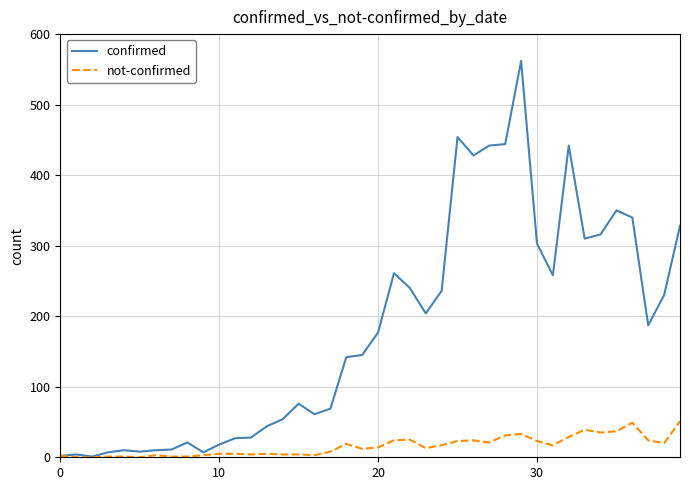

Which series has the largest range (max minus min)?

confirmed